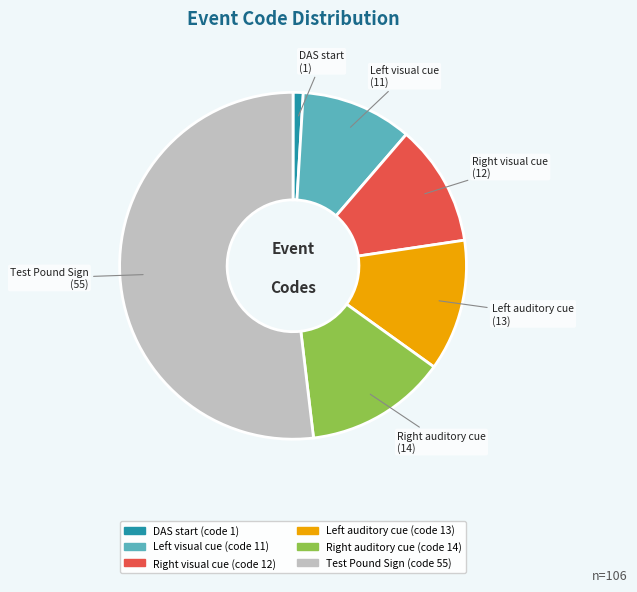

What is the smallest slice in the pie chart?

DAS start